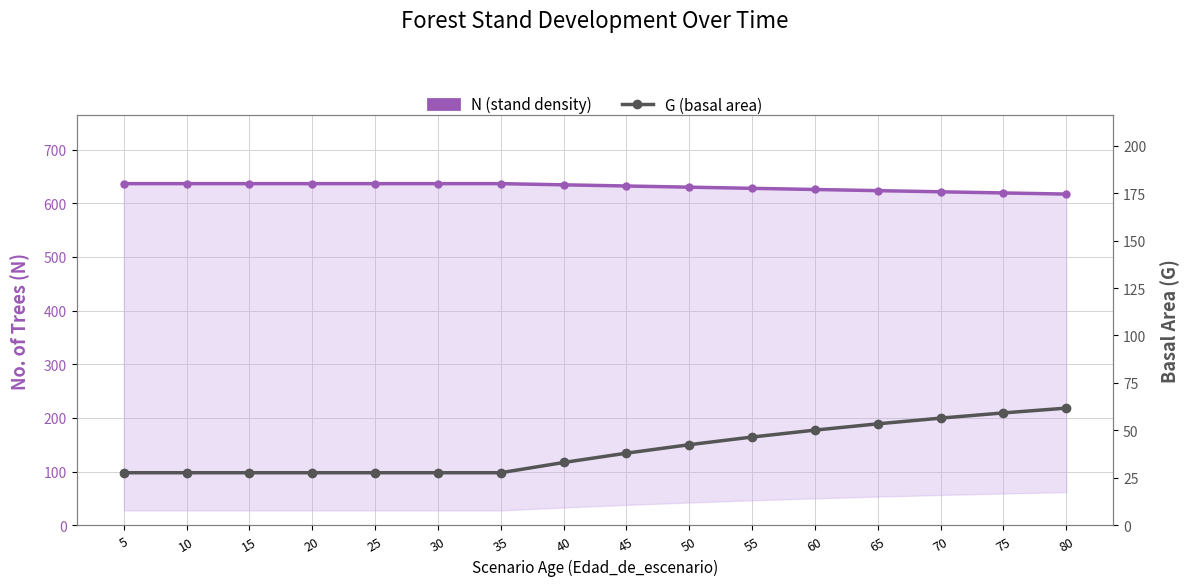

Which label corresponds to the largest value in the chart?

5